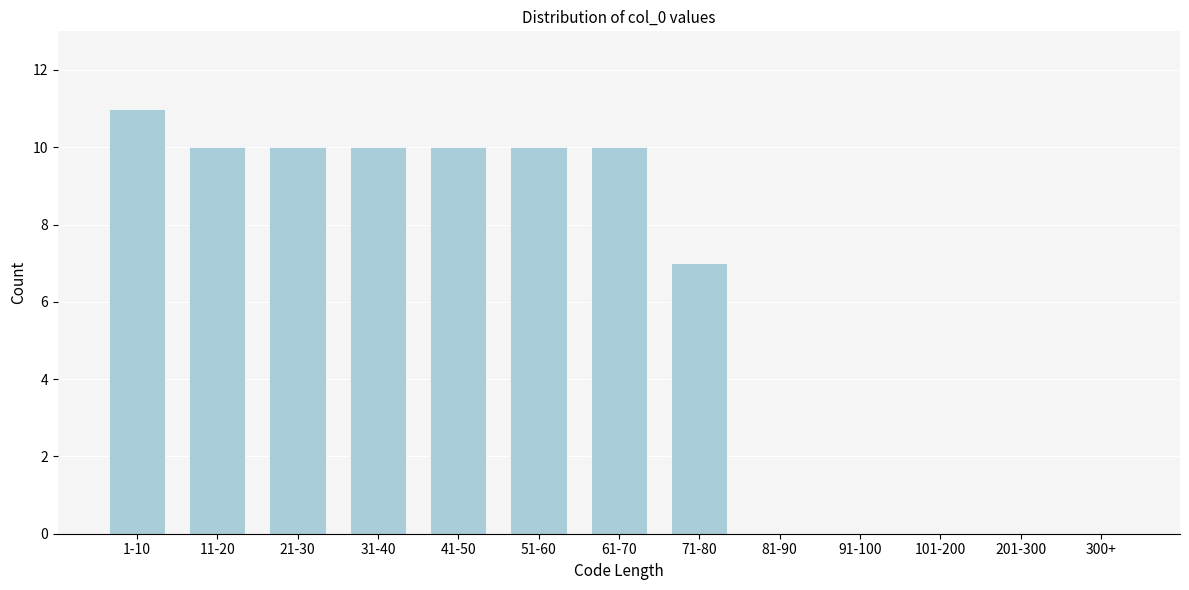

Reading left to right, extract all data points from this chart.

1-10=11	11-20=10	21-30=10	31-40=10	41-50=10	51-60=10	61-70=10	71-80=7	81-90=0	91-100=0	101-200=0	201-300=0	300+=0